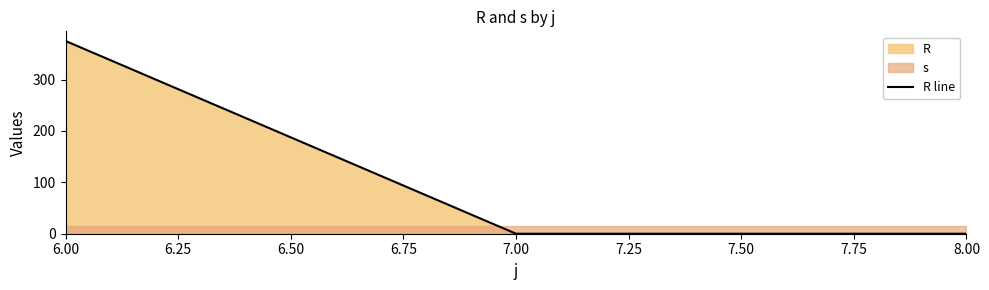

Is it true that R line equals 250 at 8.00?

False